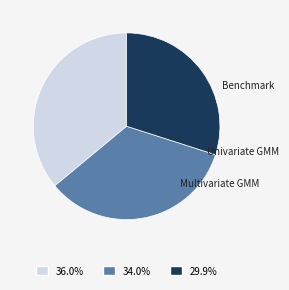

Does any single category account for the majority?

No